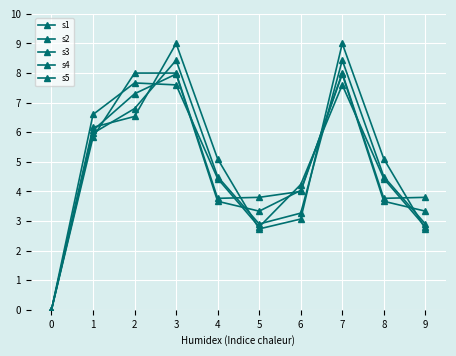

Does the chart have visible grid lines?

Yes